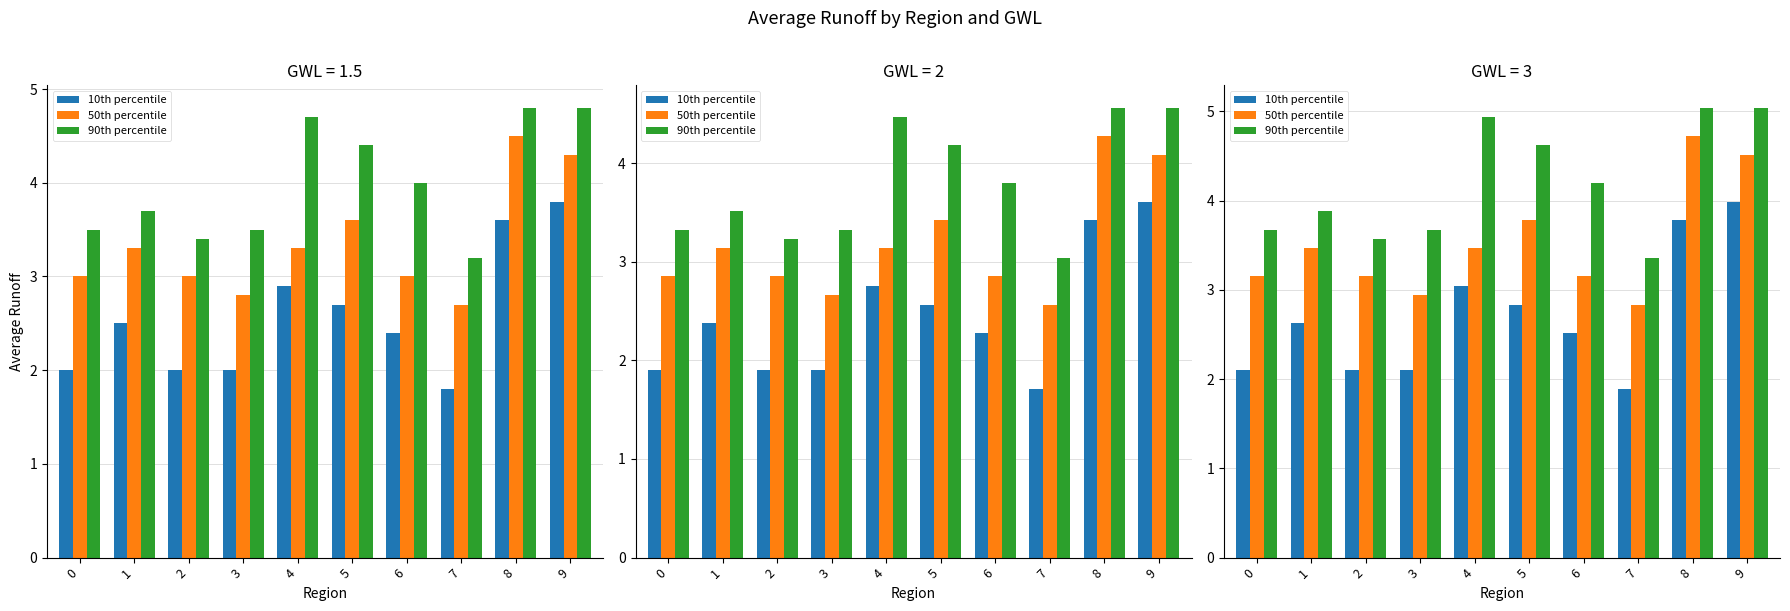

The 90th percentile series shows 6.0 at 2. True or false?

False